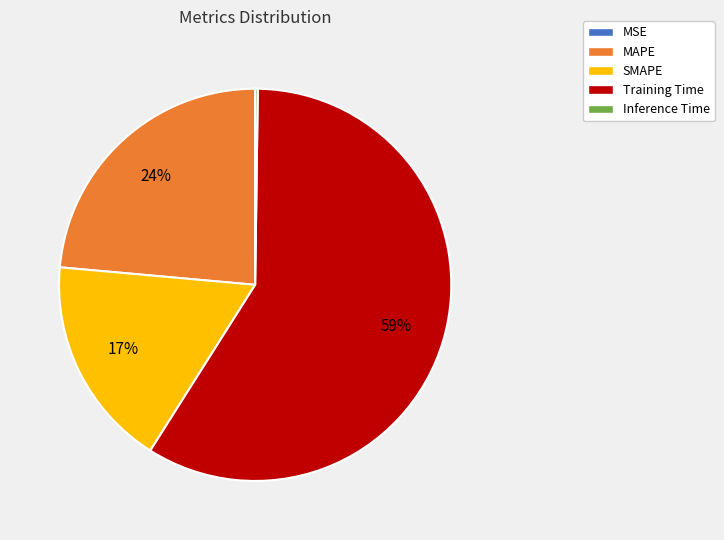

Which has a higher value, Training Time or MAPE?

Training Time